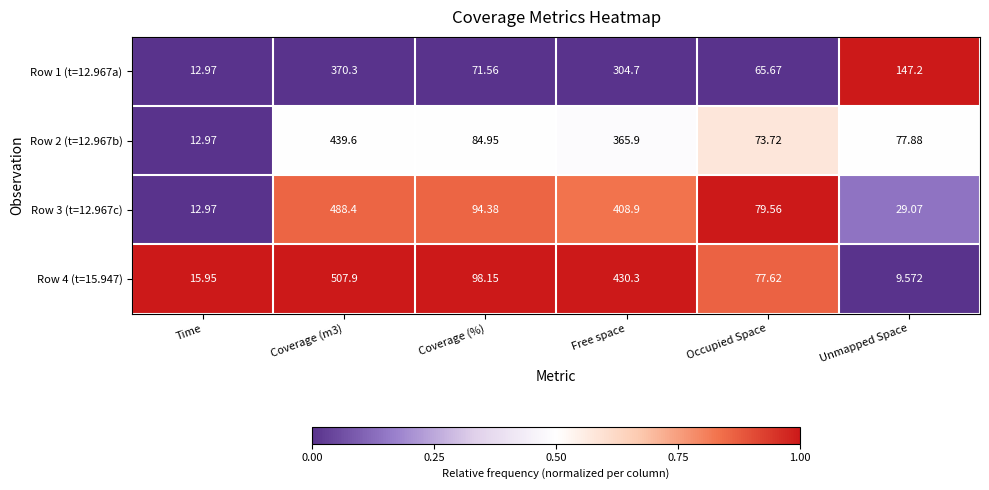

At which label does Row 2 (t=12.967b) reach its minimum?

Time